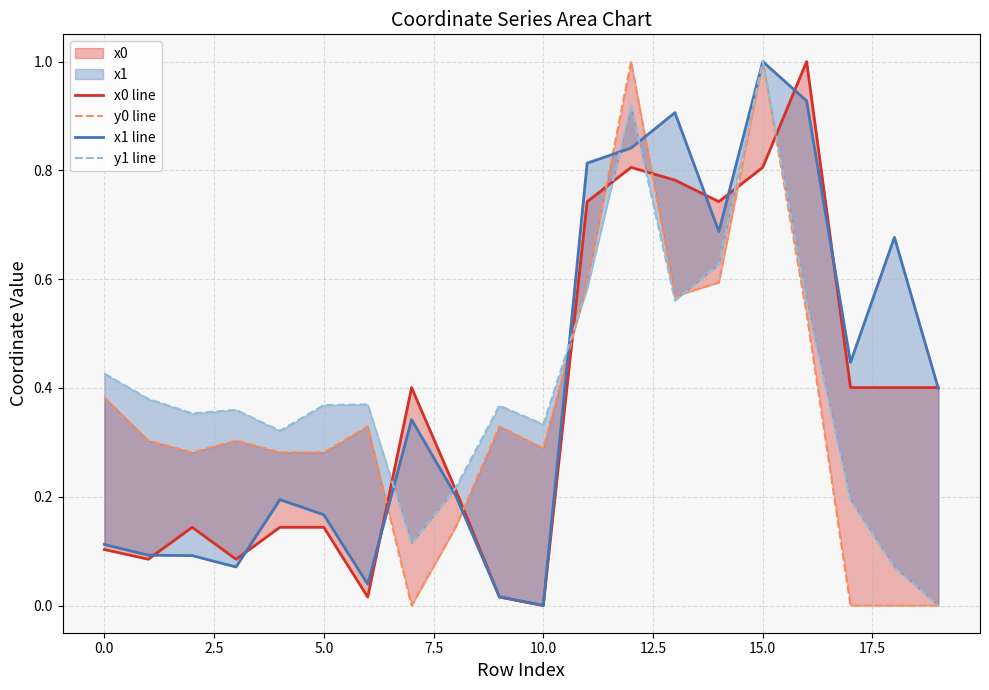

Rank the series by their maximum value, from highest to lowest.

x0 line, y0 line, x1 line, y1 line